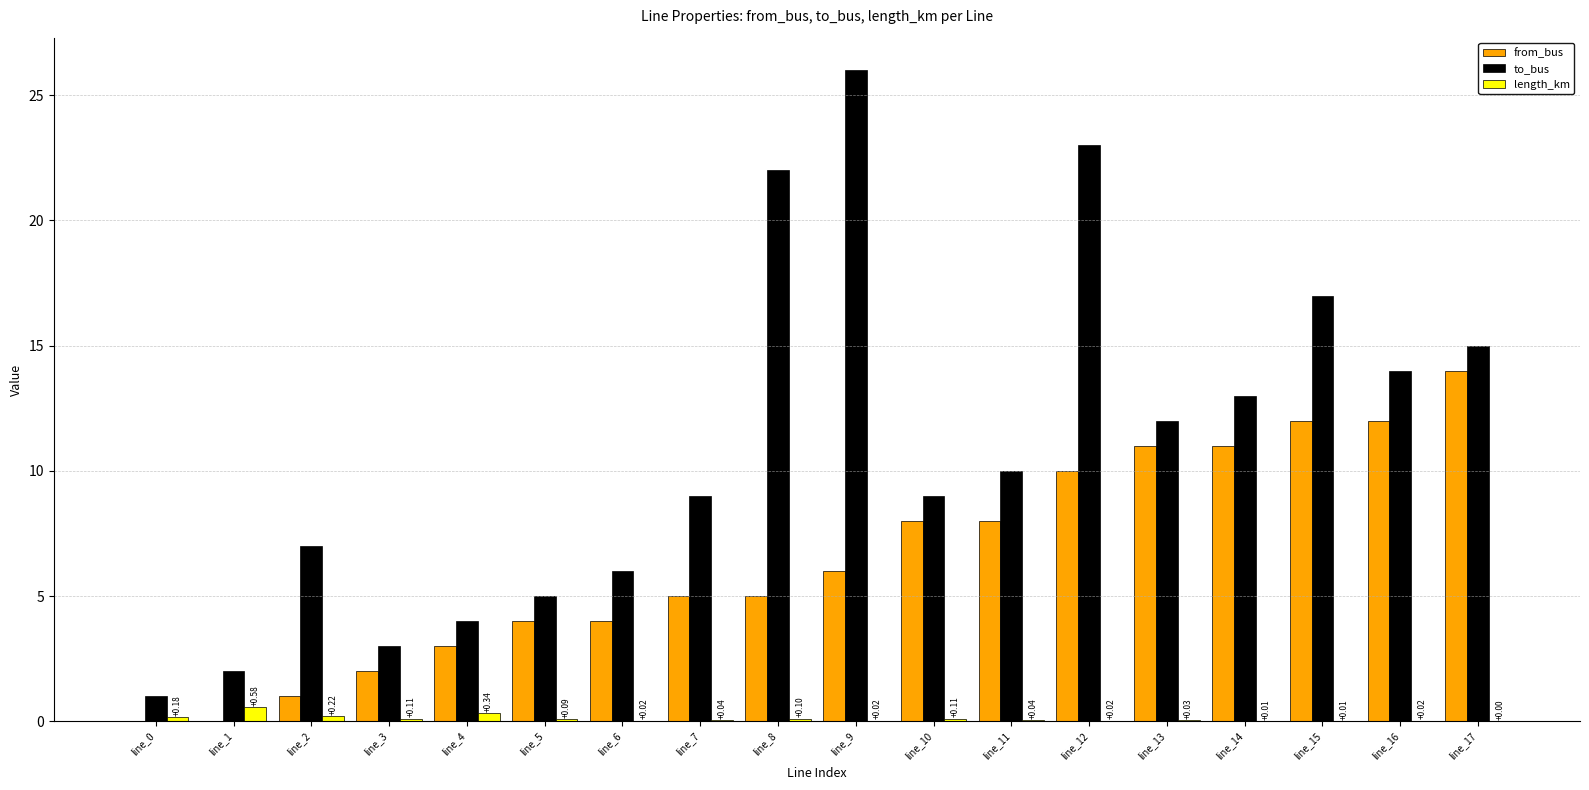

At which label does length_km reach its peak?

line_1